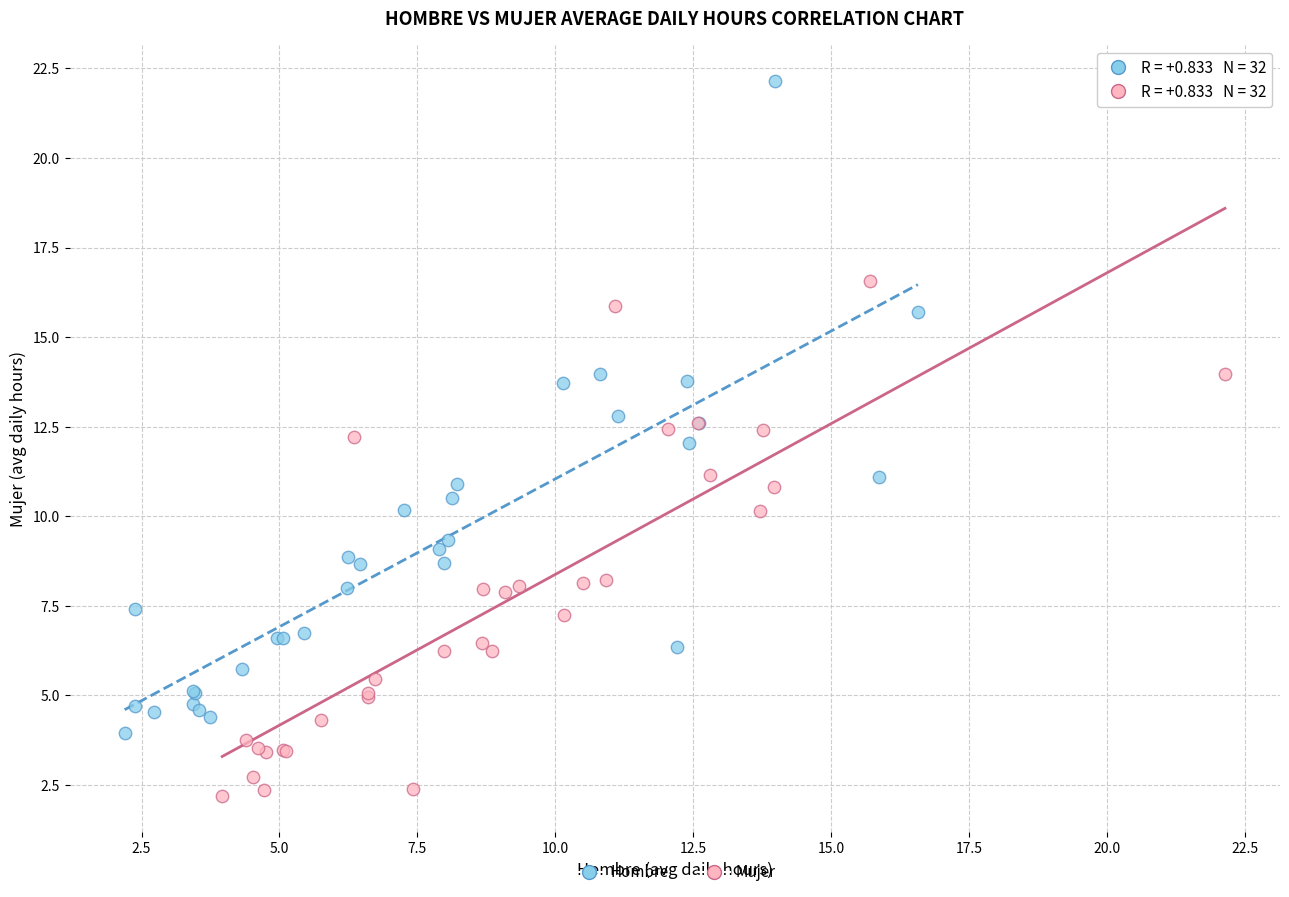

Which series has the largest Y range (max minus min)?

Hombre